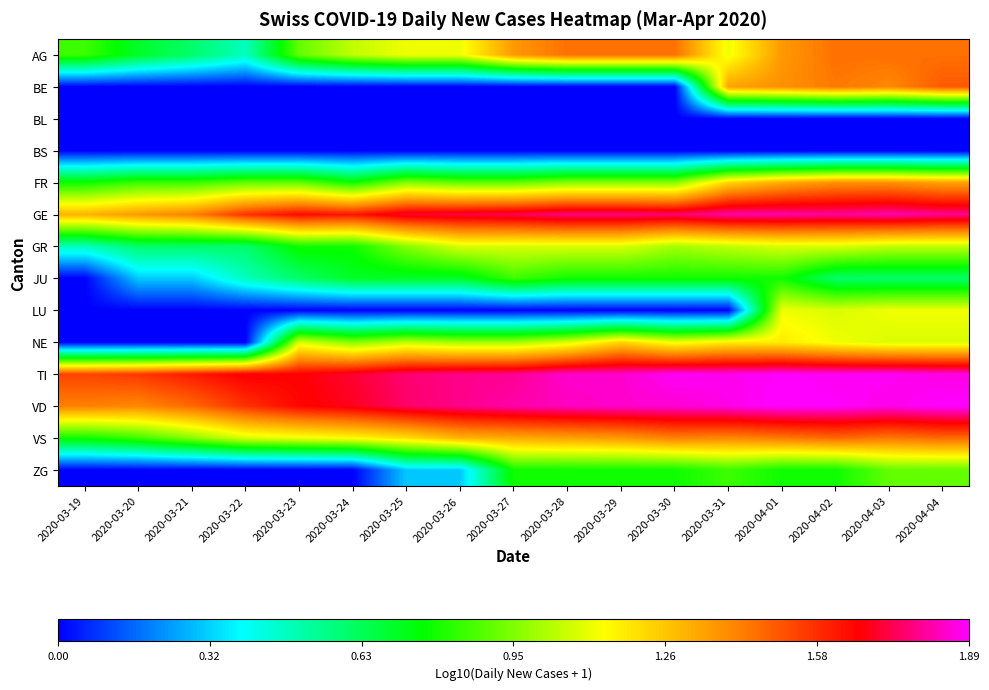

At which category is the sum across all series the highest?

2020-04-04